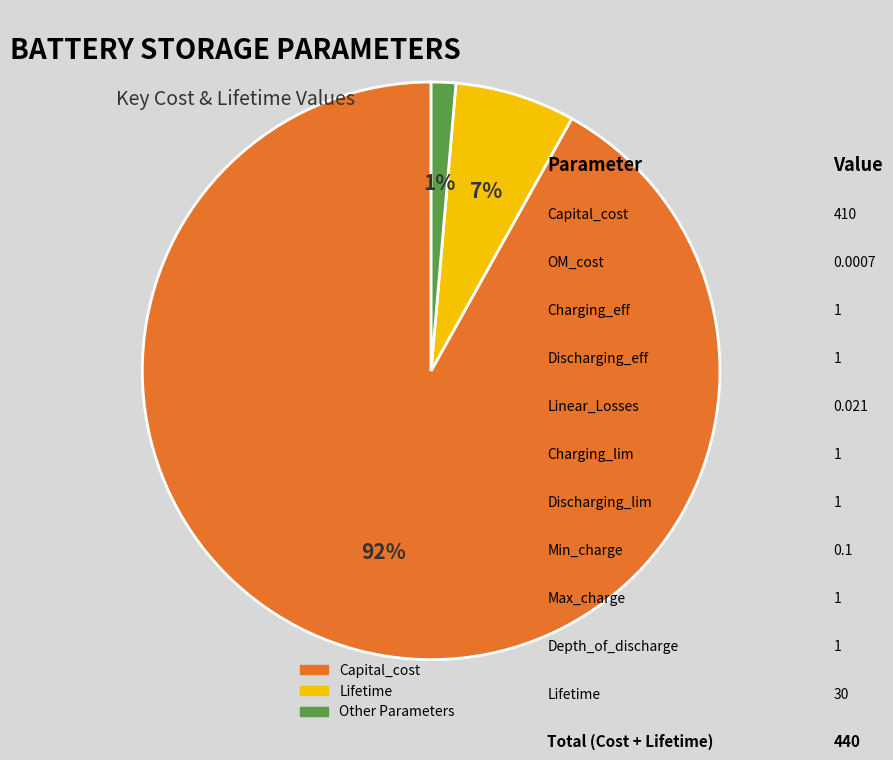

To the nearest percent, what is the average slice percentage?

33%